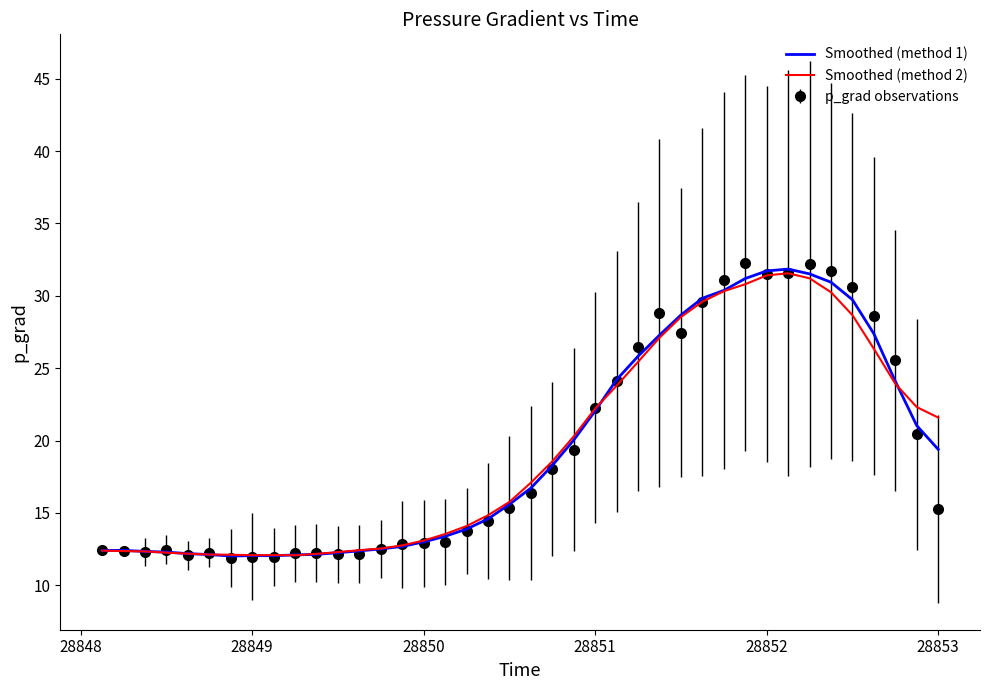

What is the maximum value for p_grad observations?

32.3